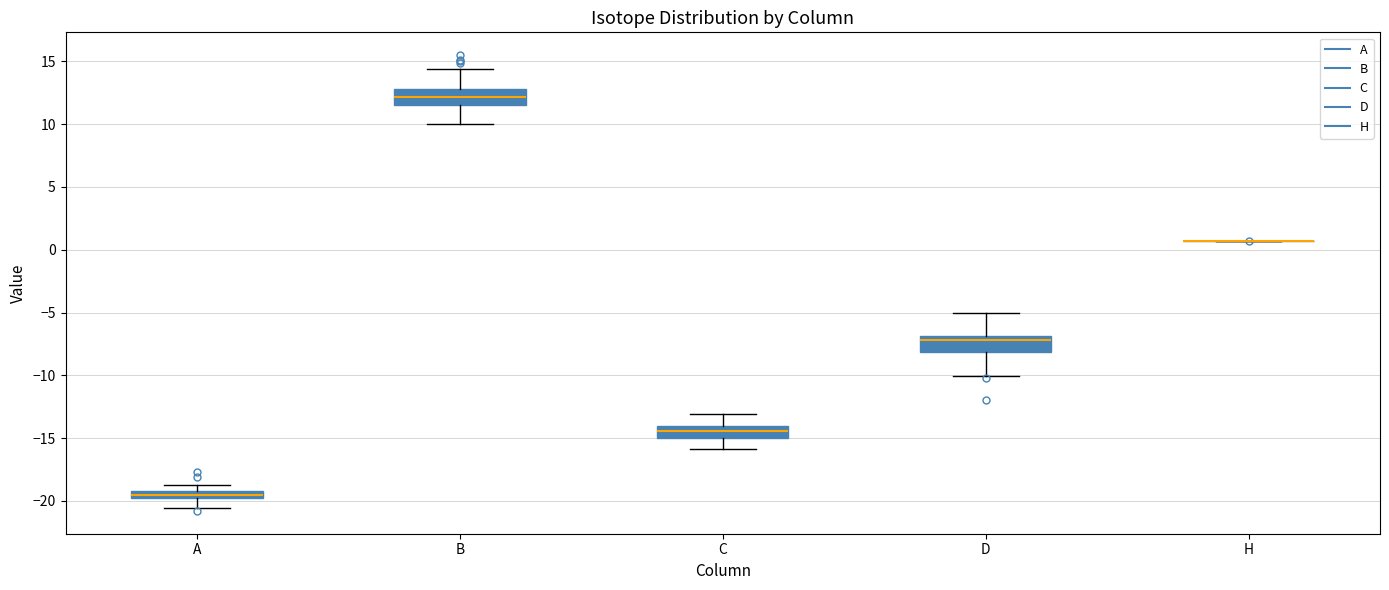

Where does the lower whisker of the box for C end on the y-axis? The values are not printed on the chart, so give them approximately, as read against the axis.

-16.0